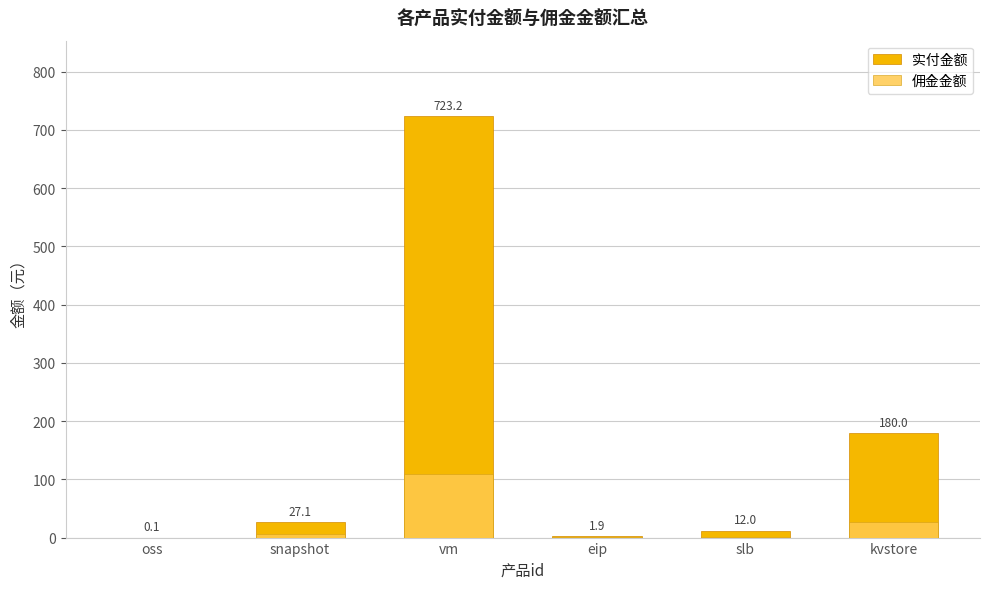

Which series has the widest spread of values?

实付金额